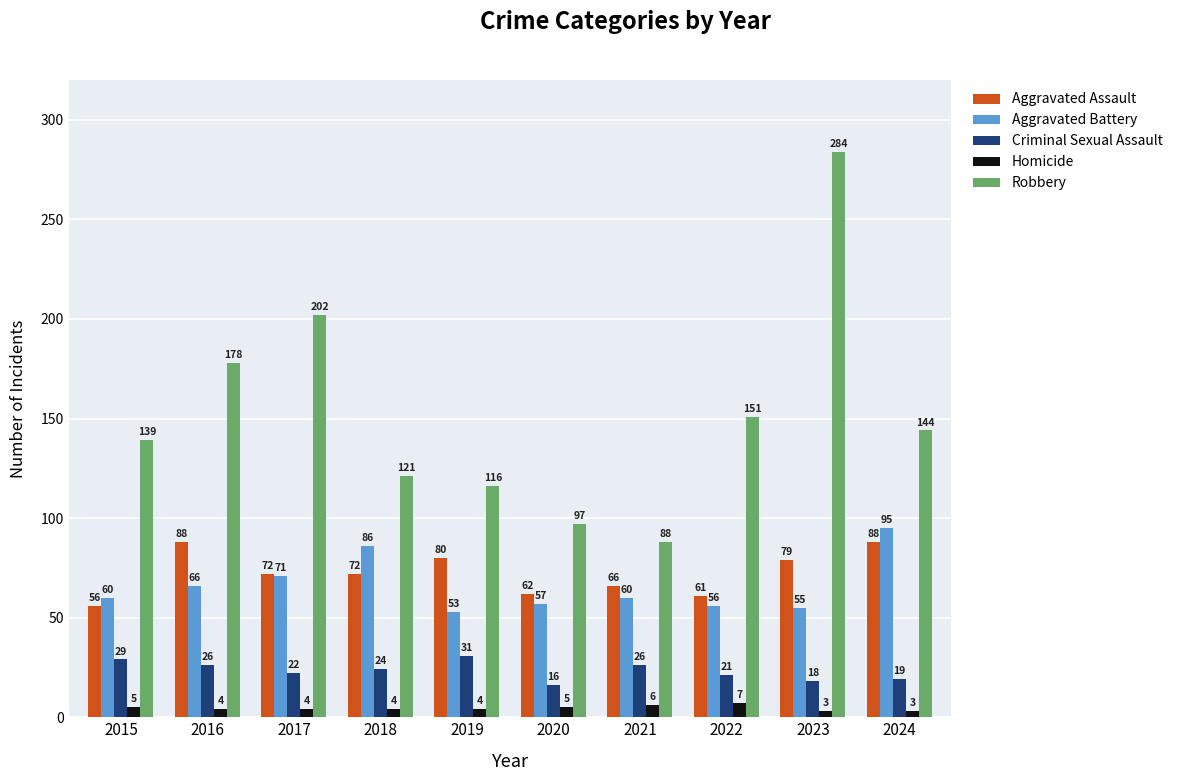

Rank the series by their maximum value, from lowest to highest.

Homicide, Criminal Sexual Assault, Aggravated Assault, Aggravated Battery, Robbery